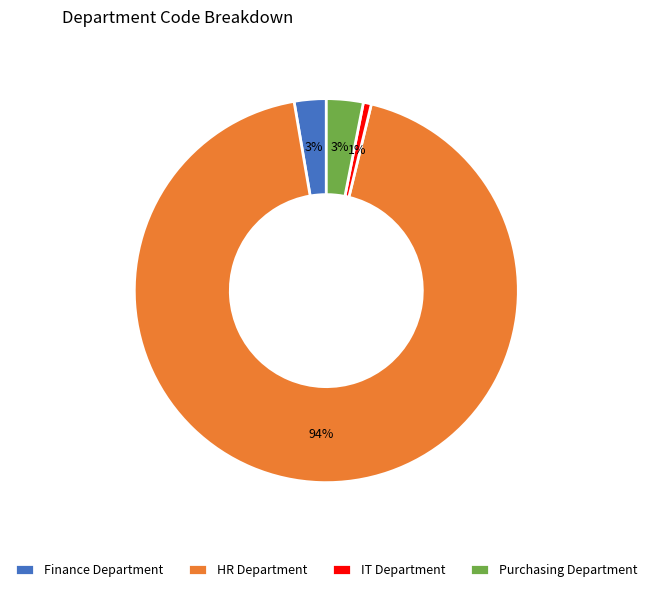

Is the sum of HR Department and IT Department greater than half?

Yes